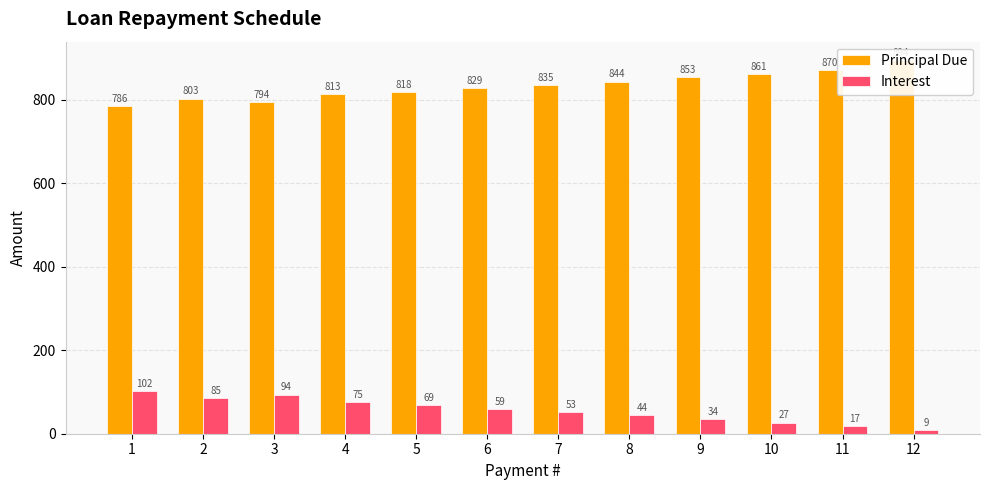

Does the chart contain stacked bars?

No